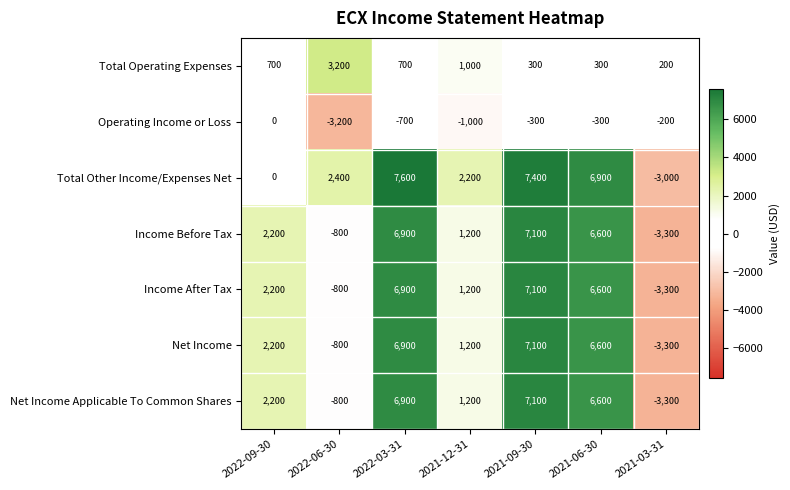

What is the smallest value displayed?

-3300